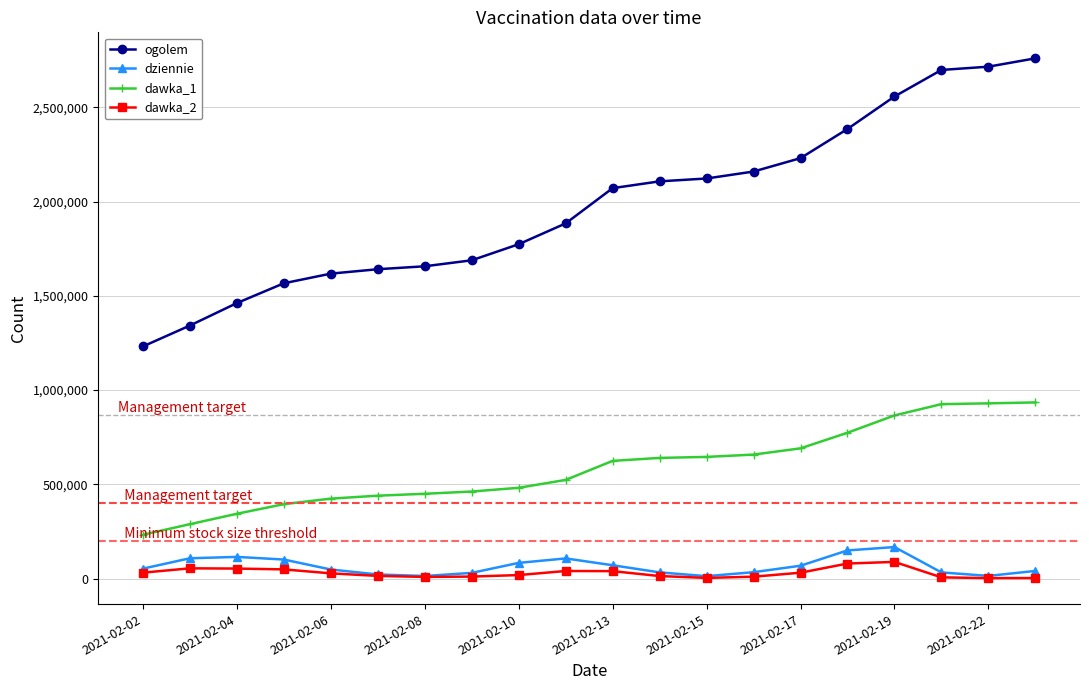

True or false: dawka_1 and dziennie cross at least once.

False